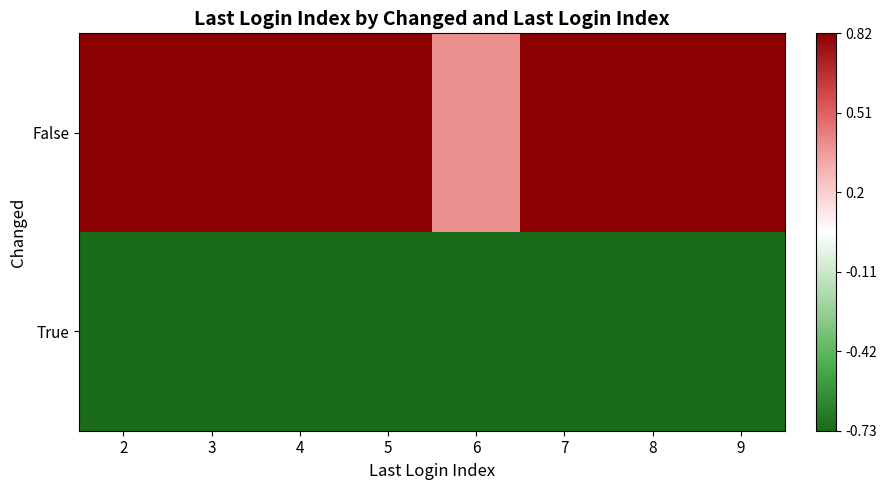

Reading left to right, extract all data points from this chart.

False: 2=1.1	3=1.1	4=1.1	5=1.1	6=0.4	7=1.1	8=1.1	9=1.1
True: 2=-1.0	3=-1.0	4=-1.0	5=-1.0	6=-1.0	7=-1.0	8=-1.0	9=-1.0